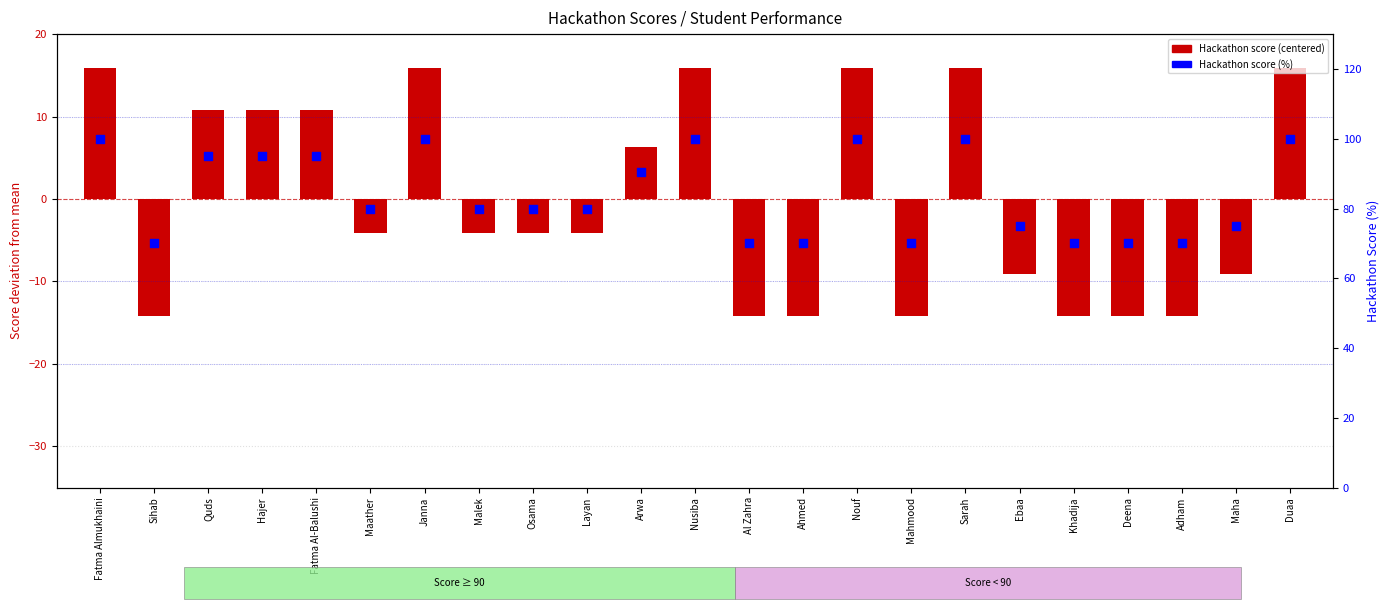

At how many categories does at least one series exceed 68?

23